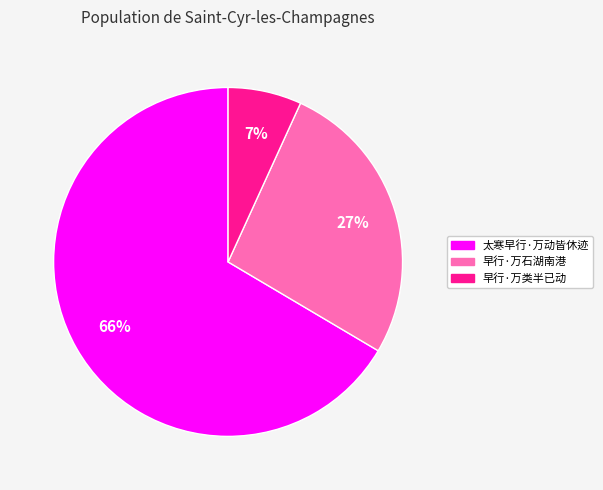

How many slices are in this pie chart?

3